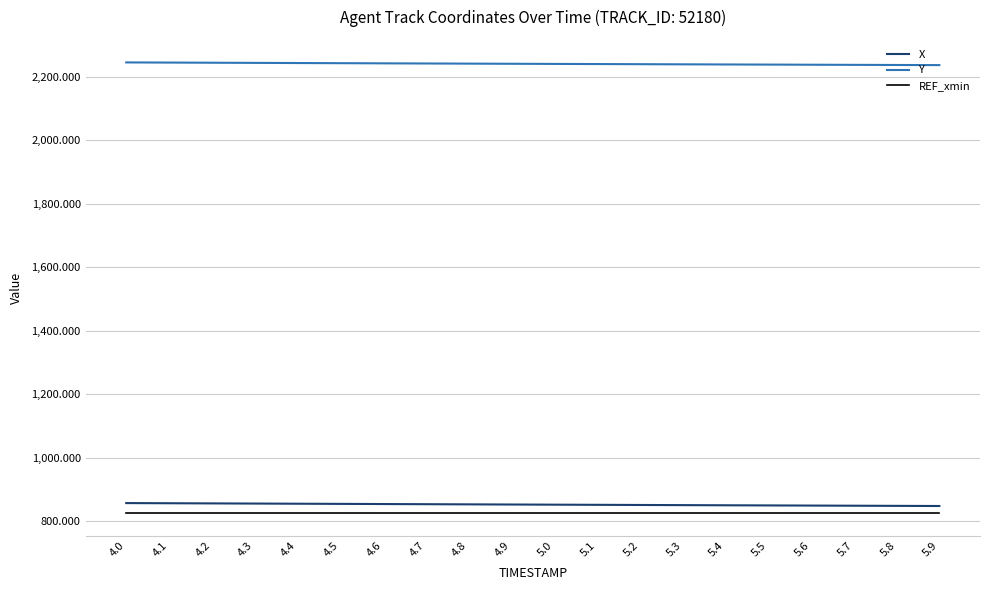

Which series has the largest total across all categories?

Y